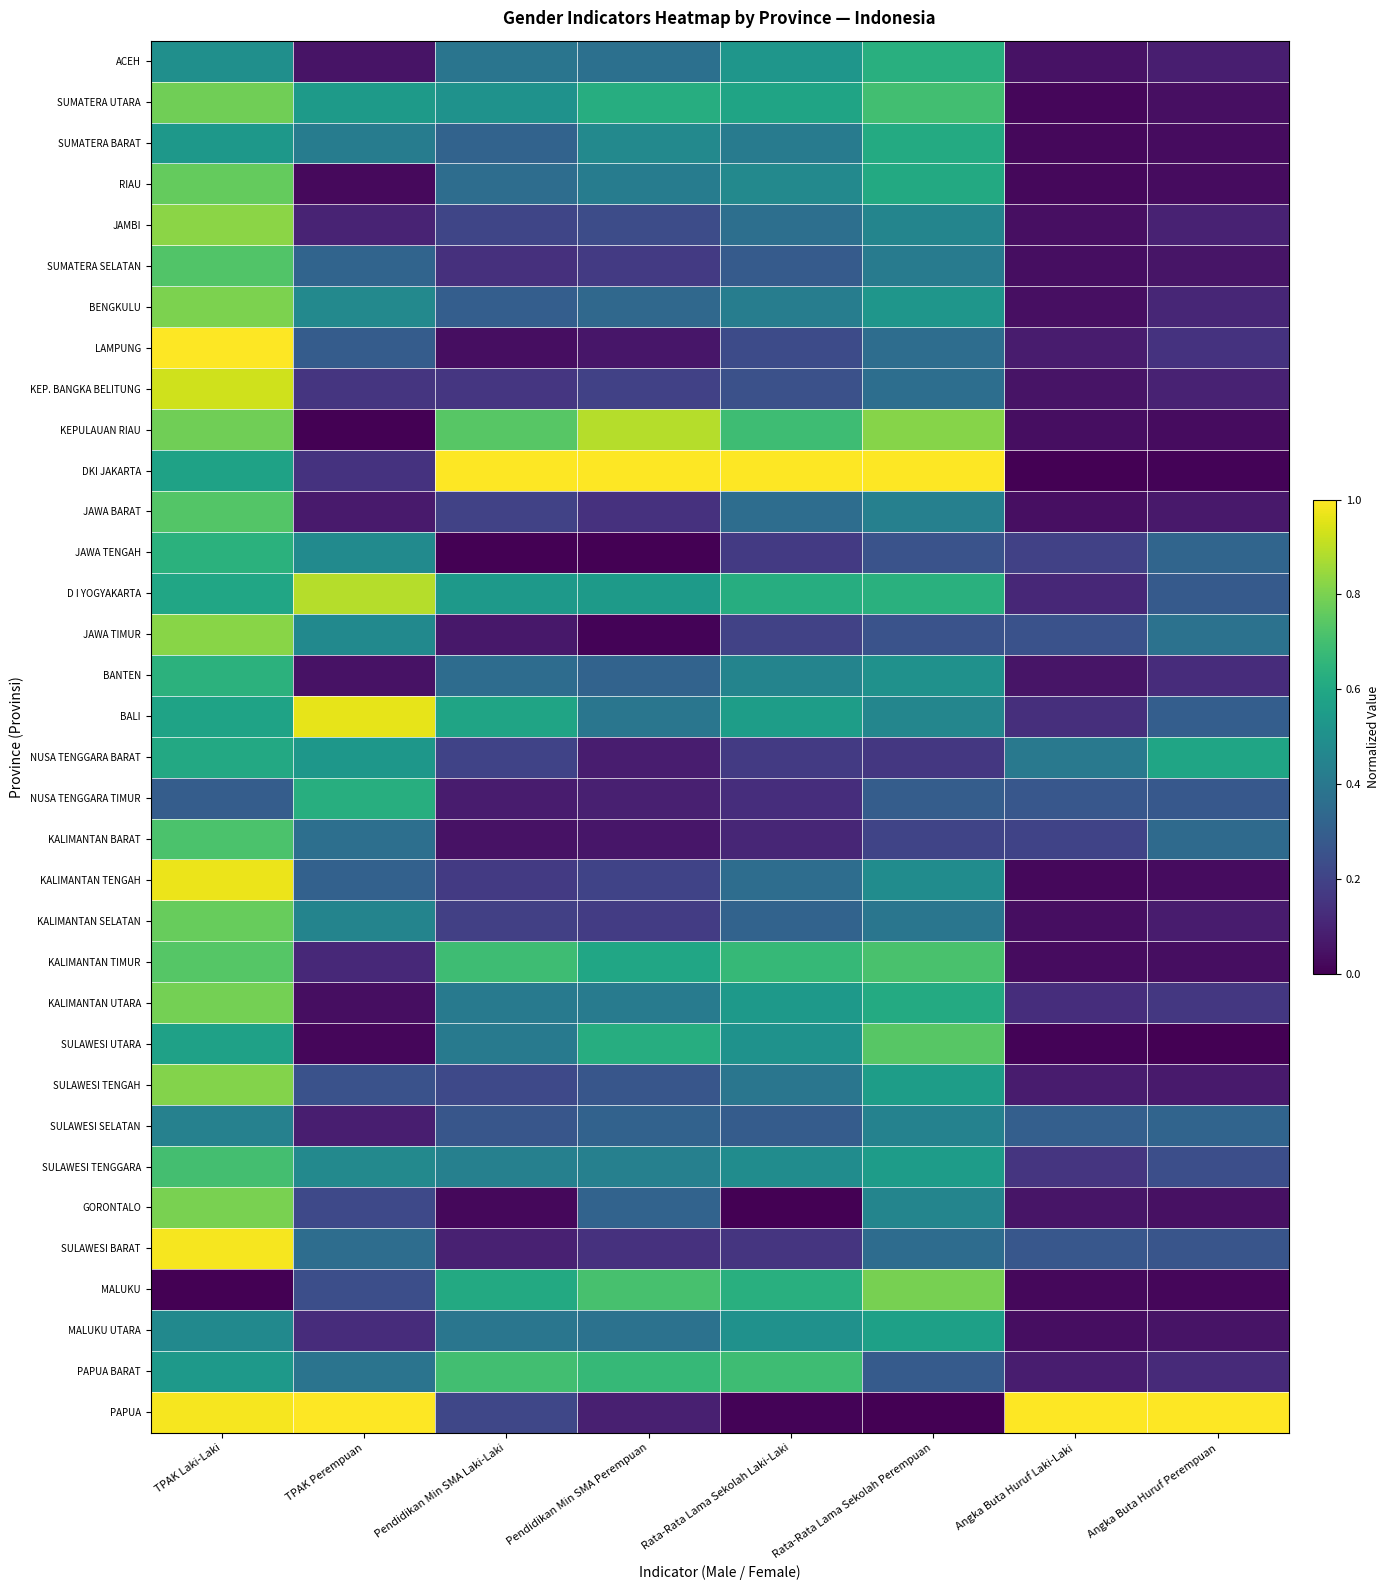

Reading left to right, extract all data points from this chart.

ACEH: TPAK Laki-Laki=0.5	TPAK Perempuan=0.1	Pendidikan Min SMA Laki-Laki=0.4	Pendidikan Min SMA Perempuan=0.4	Rata-Rata Lama Sekolah Laki-Laki=0.5	Rata-Rata Lama Sekolah Perempuan=0.6	Angka Buta Huruf Laki-Laki=0.0	Angka Buta Huruf Perempuan=0.1
SUMATERA UTARA: TPAK Laki-Laki=0.8	TPAK Perempuan=0.5	Pendidikan Min SMA Laki-Laki=0.5	Pendidikan Min SMA Perempuan=0.6	Rata-Rata Lama Sekolah Laki-Laki=0.6	Rata-Rata Lama Sekolah Perempuan=0.7	Angka Buta Huruf Laki-Laki=0.0	Angka Buta Huruf Perempuan=0.0
SUMATERA BARAT: TPAK Laki-Laki=0.5	TPAK Perempuan=0.4	Pendidikan Min SMA Laki-Laki=0.3	Pendidikan Min SMA Perempuan=0.5	Rata-Rata Lama Sekolah Laki-Laki=0.4	Rata-Rata Lama Sekolah Perempuan=0.6	Angka Buta Huruf Laki-Laki=0.0	Angka Buta Huruf Perempuan=0.0
RIAU: TPAK Laki-Laki=0.8	TPAK Perempuan=0.0	Pendidikan Min SMA Laki-Laki=0.4	Pendidikan Min SMA Perempuan=0.4	Rata-Rata Lama Sekolah Laki-Laki=0.5	Rata-Rata Lama Sekolah Perempuan=0.6	Angka Buta Huruf Laki-Laki=0.0	Angka Buta Huruf Perempuan=0.0
JAMBI: TPAK Laki-Laki=0.8	TPAK Perempuan=0.1	Pendidikan Min SMA Laki-Laki=0.2	Pendidikan Min SMA Perempuan=0.2	Rata-Rata Lama Sekolah Laki-Laki=0.4	Rata-Rata Lama Sekolah Perempuan=0.5	Angka Buta Huruf Laki-Laki=0.0	Angka Buta Huruf Perempuan=0.1
SUMATERA SELATAN: TPAK Laki-Laki=0.7	TPAK Perempuan=0.3	Pendidikan Min SMA Laki-Laki=0.1	Pendidikan Min SMA Perempuan=0.2	Rata-Rata Lama Sekolah Laki-Laki=0.3	Rata-Rata Lama Sekolah Perempuan=0.4	Angka Buta Huruf Laki-Laki=0.0	Angka Buta Huruf Perempuan=0.1
BENGKULU: TPAK Laki-Laki=0.8	TPAK Perempuan=0.5	Pendidikan Min SMA Laki-Laki=0.3	Pendidikan Min SMA Perempuan=0.3	Rata-Rata Lama Sekolah Laki-Laki=0.4	Rata-Rata Lama Sekolah Perempuan=0.5	Angka Buta Huruf Laki-Laki=0.0	Angka Buta Huruf Perempuan=0.1
LAMPUNG: TPAK Laki-Laki=1.0	TPAK Perempuan=0.3	Pendidikan Min SMA Laki-Laki=0.0	Pendidikan Min SMA Perempuan=0.1	Rata-Rata Lama Sekolah Laki-Laki=0.2	Rata-Rata Lama Sekolah Perempuan=0.4	Angka Buta Huruf Laki-Laki=0.1	Angka Buta Huruf Perempuan=0.1
KEP. BANGKA BELITUNG: TPAK Laki-Laki=0.9	TPAK Perempuan=0.2	Pendidikan Min SMA Laki-Laki=0.2	Pendidikan Min SMA Perempuan=0.2	Rata-Rata Lama Sekolah Laki-Laki=0.2	Rata-Rata Lama Sekolah Perempuan=0.4	Angka Buta Huruf Laki-Laki=0.1	Angka Buta Huruf Perempuan=0.1
KEPULAUAN RIAU: TPAK Laki-Laki=0.8	TPAK Perempuan=0.0	Pendidikan Min SMA Laki-Laki=0.7	Pendidikan Min SMA Perempuan=0.9	Rata-Rata Lama Sekolah Laki-Laki=0.7	Rata-Rata Lama Sekolah Perempuan=0.8	Angka Buta Huruf Laki-Laki=0.0	Angka Buta Huruf Perempuan=0.0
DKI JAKARTA: TPAK Laki-Laki=0.6	TPAK Perempuan=0.1	Pendidikan Min SMA Laki-Laki=1.0	Pendidikan Min SMA Perempuan=1.0	Rata-Rata Lama Sekolah Laki-Laki=1.0	Rata-Rata Lama Sekolah Perempuan=1.0	Angka Buta Huruf Laki-Laki=0.0	Angka Buta Huruf Perempuan=0.0
JAWA BARAT: TPAK Laki-Laki=0.7	TPAK Perempuan=0.1	Pendidikan Min SMA Laki-Laki=0.2	Pendidikan Min SMA Perempuan=0.1	Rata-Rata Lama Sekolah Laki-Laki=0.4	Rata-Rata Lama Sekolah Perempuan=0.4	Angka Buta Huruf Laki-Laki=0.0	Angka Buta Huruf Perempuan=0.1
JAWA TENGAH: TPAK Laki-Laki=0.6	TPAK Perempuan=0.5	Pendidikan Min SMA Laki-Laki=0.0	Pendidikan Min SMA Perempuan=0.0	Rata-Rata Lama Sekolah Laki-Laki=0.2	Rata-Rata Lama Sekolah Perempuan=0.3	Angka Buta Huruf Laki-Laki=0.2	Angka Buta Huruf Perempuan=0.3
D I YOGYAKARTA: TPAK Laki-Laki=0.6	TPAK Perempuan=0.9	Pendidikan Min SMA Laki-Laki=0.5	Pendidikan Min SMA Perempuan=0.5	Rata-Rata Lama Sekolah Laki-Laki=0.6	Rata-Rata Lama Sekolah Perempuan=0.6	Angka Buta Huruf Laki-Laki=0.1	Angka Buta Huruf Perempuan=0.3
JAWA TIMUR: TPAK Laki-Laki=0.8	TPAK Perempuan=0.5	Pendidikan Min SMA Laki-Laki=0.1	Pendidikan Min SMA Perempuan=0.0	Rata-Rata Lama Sekolah Laki-Laki=0.2	Rata-Rata Lama Sekolah Perempuan=0.3	Angka Buta Huruf Laki-Laki=0.3	Angka Buta Huruf Perempuan=0.4
BANTEN: TPAK Laki-Laki=0.6	TPAK Perempuan=0.0	Pendidikan Min SMA Laki-Laki=0.4	Pendidikan Min SMA Perempuan=0.3	Rata-Rata Lama Sekolah Laki-Laki=0.5	Rata-Rata Lama Sekolah Perempuan=0.5	Angka Buta Huruf Laki-Laki=0.1	Angka Buta Huruf Perempuan=0.1
BALI: TPAK Laki-Laki=0.6	TPAK Perempuan=1.0	Pendidikan Min SMA Laki-Laki=0.6	Pendidikan Min SMA Perempuan=0.4	Rata-Rata Lama Sekolah Laki-Laki=0.6	Rata-Rata Lama Sekolah Perempuan=0.5	Angka Buta Huruf Laki-Laki=0.1	Angka Buta Huruf Perempuan=0.3
NUSA TENGGARA BARAT: TPAK Laki-Laki=0.6	TPAK Perempuan=0.5	Pendidikan Min SMA Laki-Laki=0.2	Pendidikan Min SMA Perempuan=0.1	Rata-Rata Lama Sekolah Laki-Laki=0.2	Rata-Rata Lama Sekolah Perempuan=0.2	Angka Buta Huruf Laki-Laki=0.4	Angka Buta Huruf Perempuan=0.6
NUSA TENGGARA TIMUR: TPAK Laki-Laki=0.3	TPAK Perempuan=0.6	Pendidikan Min SMA Laki-Laki=0.1	Pendidikan Min SMA Perempuan=0.1	Rata-Rata Lama Sekolah Laki-Laki=0.1	Rata-Rata Lama Sekolah Perempuan=0.3	Angka Buta Huruf Laki-Laki=0.3	Angka Buta Huruf Perempuan=0.3
KALIMANTAN BARAT: TPAK Laki-Laki=0.7	TPAK Perempuan=0.4	Pendidikan Min SMA Laki-Laki=0.1	Pendidikan Min SMA Perempuan=0.1	Rata-Rata Lama Sekolah Laki-Laki=0.1	Rata-Rata Lama Sekolah Perempuan=0.2	Angka Buta Huruf Laki-Laki=0.2	Angka Buta Huruf Perempuan=0.3
KALIMANTAN TENGAH: TPAK Laki-Laki=1.0	TPAK Perempuan=0.3	Pendidikan Min SMA Laki-Laki=0.2	Pendidikan Min SMA Perempuan=0.2	Rata-Rata Lama Sekolah Laki-Laki=0.4	Rata-Rata Lama Sekolah Perempuan=0.5	Angka Buta Huruf Laki-Laki=0.0	Angka Buta Huruf Perempuan=0.0
KALIMANTAN SELATAN: TPAK Laki-Laki=0.8	TPAK Perempuan=0.4	Pendidikan Min SMA Laki-Laki=0.2	Pendidikan Min SMA Perempuan=0.2	Rata-Rata Lama Sekolah Laki-Laki=0.3	Rata-Rata Lama Sekolah Perempuan=0.4	Angka Buta Huruf Laki-Laki=0.0	Angka Buta Huruf Perempuan=0.1
KALIMANTAN TIMUR: TPAK Laki-Laki=0.7	TPAK Perempuan=0.1	Pendidikan Min SMA Laki-Laki=0.7	Pendidikan Min SMA Perempuan=0.6	Rata-Rata Lama Sekolah Laki-Laki=0.7	Rata-Rata Lama Sekolah Perempuan=0.7	Angka Buta Huruf Laki-Laki=0.0	Angka Buta Huruf Perempuan=0.0
KALIMANTAN UTARA: TPAK Laki-Laki=0.8	TPAK Perempuan=0.0	Pendidikan Min SMA Laki-Laki=0.4	Pendidikan Min SMA Perempuan=0.4	Rata-Rata Lama Sekolah Laki-Laki=0.5	Rata-Rata Lama Sekolah Perempuan=0.6	Angka Buta Huruf Laki-Laki=0.1	Angka Buta Huruf Perempuan=0.2
SULAWESI UTARA: TPAK Laki-Laki=0.6	TPAK Perempuan=0.0	Pendidikan Min SMA Laki-Laki=0.4	Pendidikan Min SMA Perempuan=0.6	Rata-Rata Lama Sekolah Laki-Laki=0.5	Rata-Rata Lama Sekolah Perempuan=0.7	Angka Buta Huruf Laki-Laki=0.0	Angka Buta Huruf Perempuan=0.0
SULAWESI TENGAH: TPAK Laki-Laki=0.8	TPAK Perempuan=0.2	Pendidikan Min SMA Laki-Laki=0.2	Pendidikan Min SMA Perempuan=0.3	Rata-Rata Lama Sekolah Laki-Laki=0.4	Rata-Rata Lama Sekolah Perempuan=0.6	Angka Buta Huruf Laki-Laki=0.1	Angka Buta Huruf Perempuan=0.1
SULAWESI SELATAN: TPAK Laki-Laki=0.4	TPAK Perempuan=0.1	Pendidikan Min SMA Laki-Laki=0.3	Pendidikan Min SMA Perempuan=0.3	Rata-Rata Lama Sekolah Laki-Laki=0.3	Rata-Rata Lama Sekolah Perempuan=0.4	Angka Buta Huruf Laki-Laki=0.3	Angka Buta Huruf Perempuan=0.3
SULAWESI TENGGARA: TPAK Laki-Laki=0.7	TPAK Perempuan=0.5	Pendidikan Min SMA Laki-Laki=0.4	Pendidikan Min SMA Perempuan=0.4	Rata-Rata Lama Sekolah Laki-Laki=0.5	Rata-Rata Lama Sekolah Perempuan=0.6	Angka Buta Huruf Laki-Laki=0.2	Angka Buta Huruf Perempuan=0.2
GORONTALO: TPAK Laki-Laki=0.8	TPAK Perempuan=0.2	Pendidikan Min SMA Laki-Laki=0.0	Pendidikan Min SMA Perempuan=0.3	Rata-Rata Lama Sekolah Laki-Laki=0.0	Rata-Rata Lama Sekolah Perempuan=0.5	Angka Buta Huruf Laki-Laki=0.1	Angka Buta Huruf Perempuan=0.0
SULAWESI BARAT: TPAK Laki-Laki=1.0	TPAK Perempuan=0.4	Pendidikan Min SMA Laki-Laki=0.1	Pendidikan Min SMA Perempuan=0.1	Rata-Rata Lama Sekolah Laki-Laki=0.2	Rata-Rata Lama Sekolah Perempuan=0.4	Angka Buta Huruf Laki-Laki=0.3	Angka Buta Huruf Perempuan=0.3
MALUKU: TPAK Laki-Laki=0.0	TPAK Perempuan=0.2	Pendidikan Min SMA Laki-Laki=0.6	Pendidikan Min SMA Perempuan=0.7	Rata-Rata Lama Sekolah Laki-Laki=0.6	Rata-Rata Lama Sekolah Perempuan=0.8	Angka Buta Huruf Laki-Laki=0.0	Angka Buta Huruf Perempuan=0.0
MALUKU UTARA: TPAK Laki-Laki=0.5	TPAK Perempuan=0.1	Pendidikan Min SMA Laki-Laki=0.4	Pendidikan Min SMA Perempuan=0.4	Rata-Rata Lama Sekolah Laki-Laki=0.5	Rata-Rata Lama Sekolah Perempuan=0.6	Angka Buta Huruf Laki-Laki=0.0	Angka Buta Huruf Perempuan=0.1
PAPUA BARAT: TPAK Laki-Laki=0.5	TPAK Perempuan=0.4	Pendidikan Min SMA Laki-Laki=0.7	Pendidikan Min SMA Perempuan=0.7	Rata-Rata Lama Sekolah Laki-Laki=0.7	Rata-Rata Lama Sekolah Perempuan=0.3	Angka Buta Huruf Laki-Laki=0.1	Angka Buta Huruf Perempuan=0.1
PAPUA: TPAK Laki-Laki=1.0	TPAK Perempuan=1.0	Pendidikan Min SMA Laki-Laki=0.2	Pendidikan Min SMA Perempuan=0.1	Rata-Rata Lama Sekolah Laki-Laki=0.0	Rata-Rata Lama Sekolah Perempuan=0.0	Angka Buta Huruf Laki-Laki=1.0	Angka Buta Huruf Perempuan=1.0